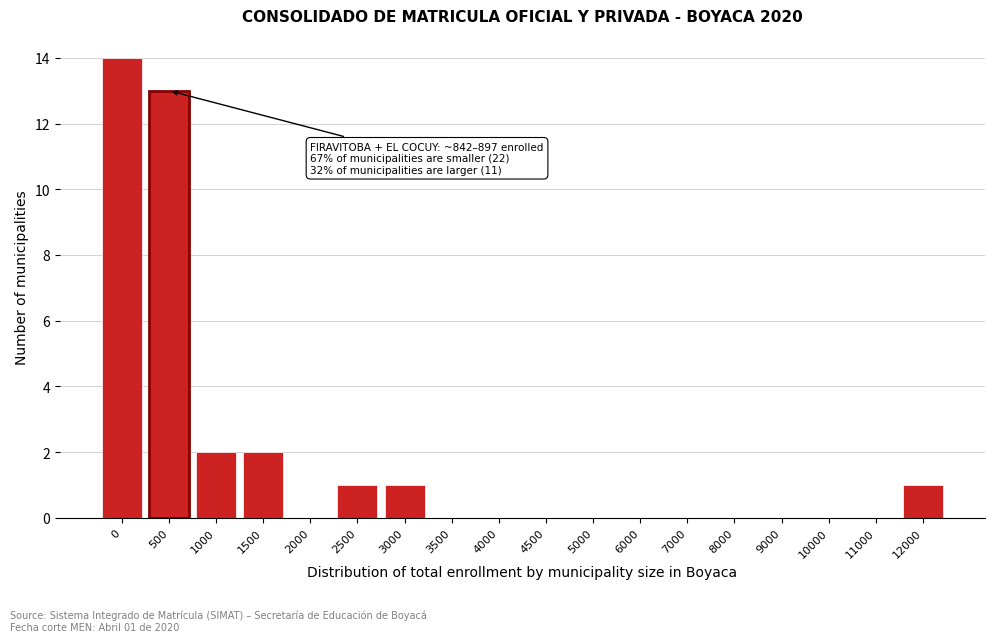

Reading left to right, transcribe all the data shown in this chart.

0=14	500=13	1000=2	1500=2	2000=0	2500=1	3000=1	3500=0	4000=0	4500=0	5000=0	6000=0	7000=0	8000=0	9000=0	10000=0	11000=0	12000=1